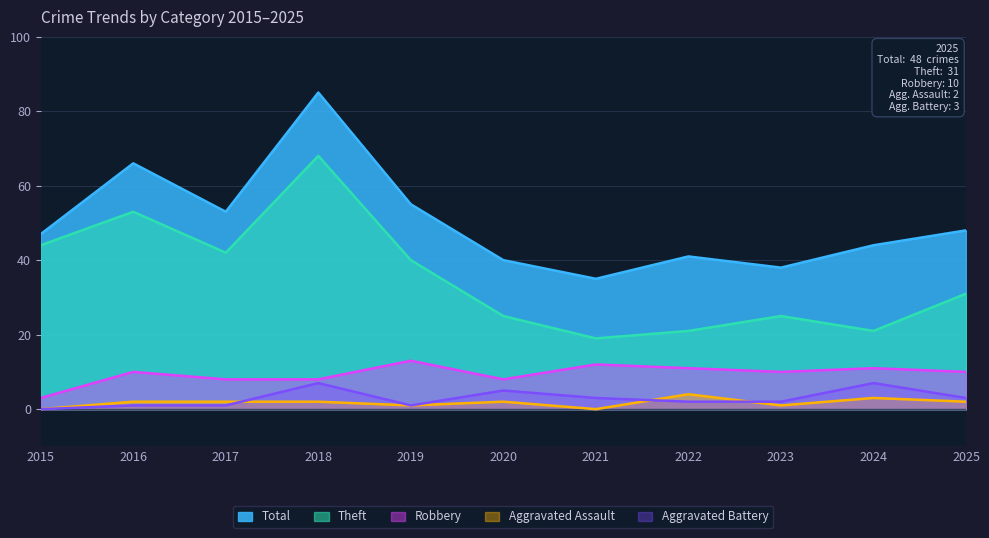

What is the difference between the maximum and second lowest values in the Total series?

47